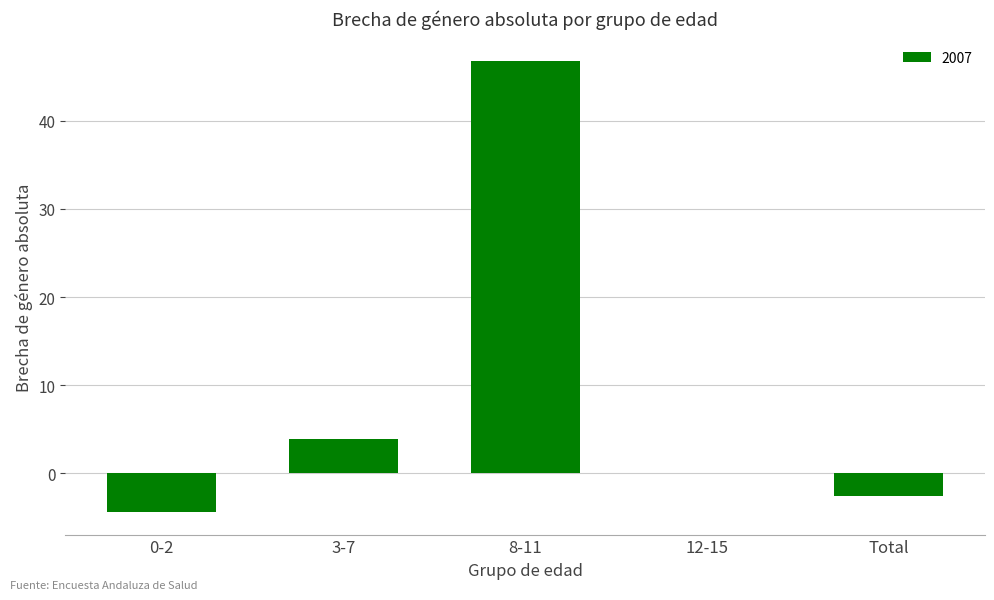

Is it true that the value at 12-15 is 0.0?

True